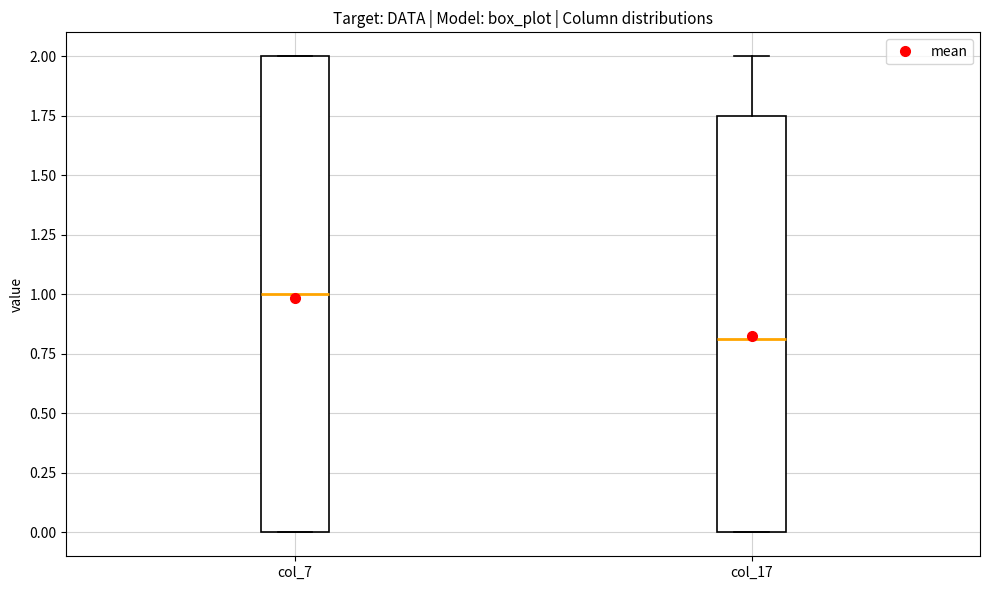

Which box has the lowest median line?

col_17